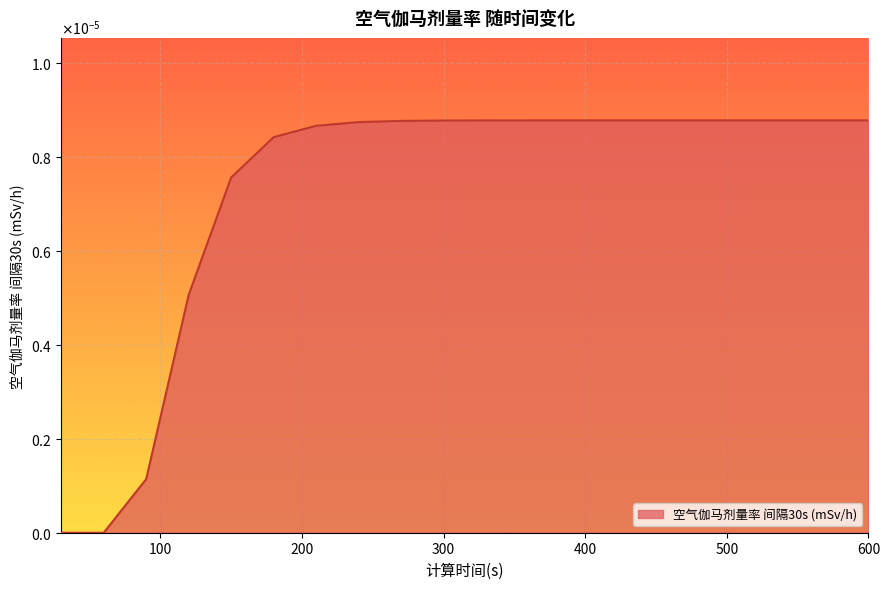

Does the chart have visible grid lines?

Yes